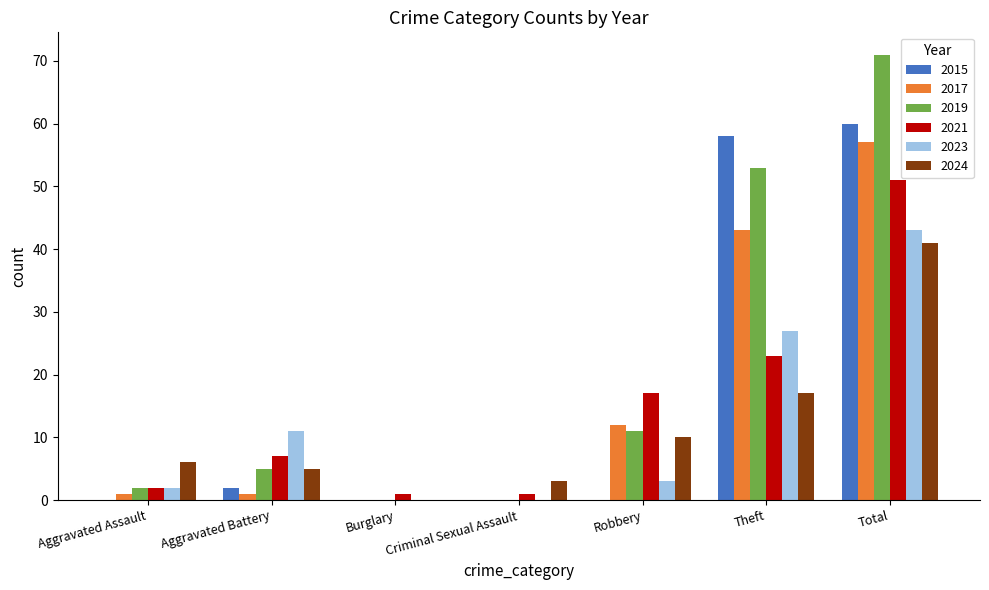

Between Criminal Sexual Assault and Robbery, which series saw the biggest shift?

2021